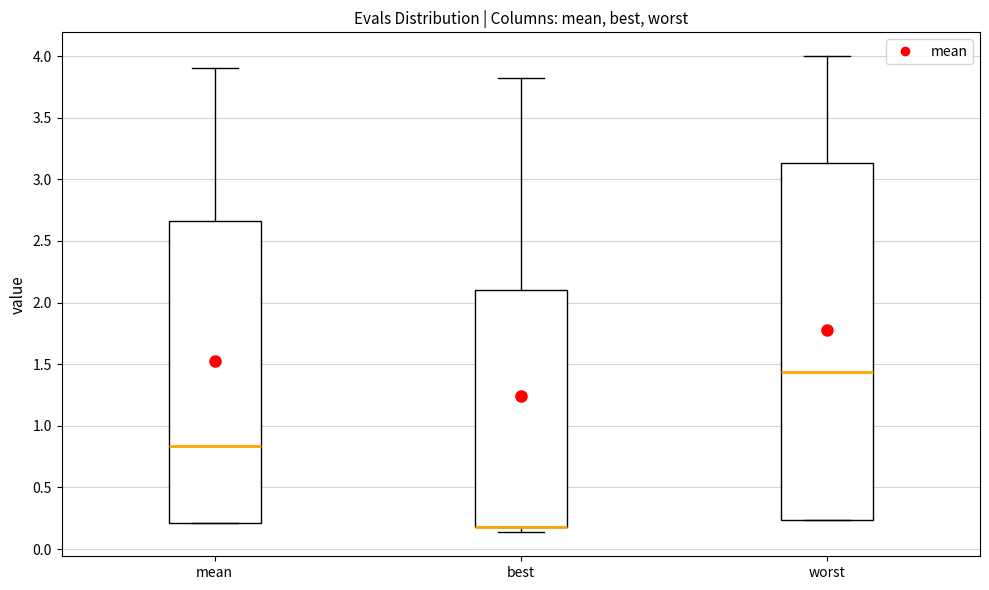

Reading left to right, transcribe this box plot: for each box, give where its median line is, the range the box spans, and where its two whiskers end, as read against the y-axis. The values are not printed on the chart, so give them approximately, as read against the axis.

mean: median 0.85, box 0.20 to 2.65, whiskers 0.20 to 3.90
best: median 0.20 (drawn on the box's lower edge), box 0.20 to 2.10, whiskers 0.15 to 3.80
worst: median 1.45, box 0.25 to 3.15, whiskers 0.25 to 4.00